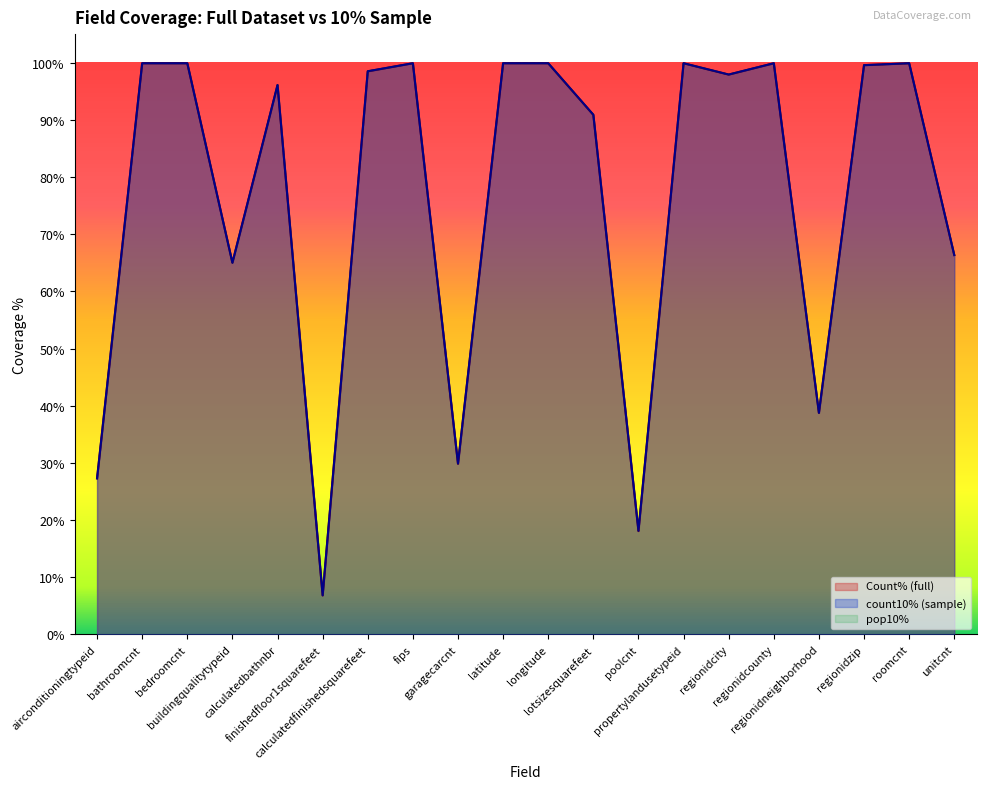

In count10% (sample), how many points are lower than both neighbors (excluding endpoints)?

6